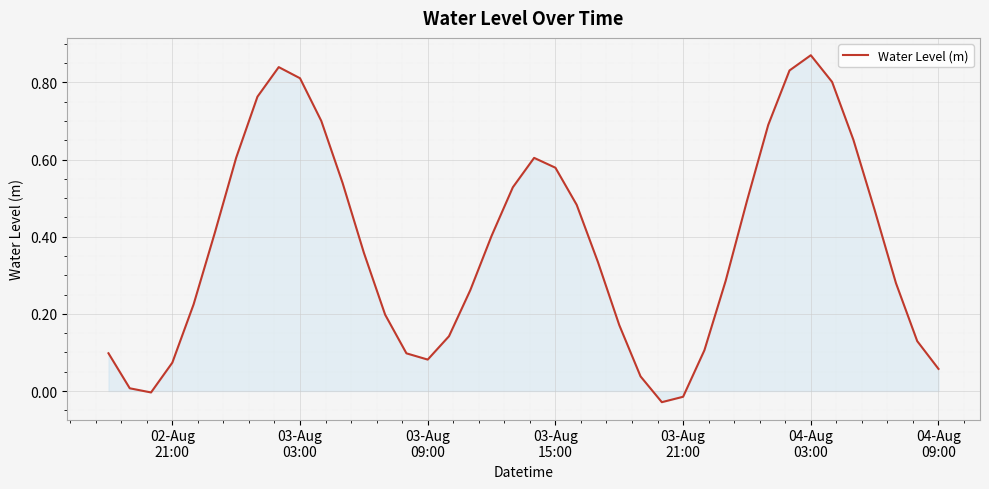

How many interior local valleys (lower than both neighbors) does the data have?

3